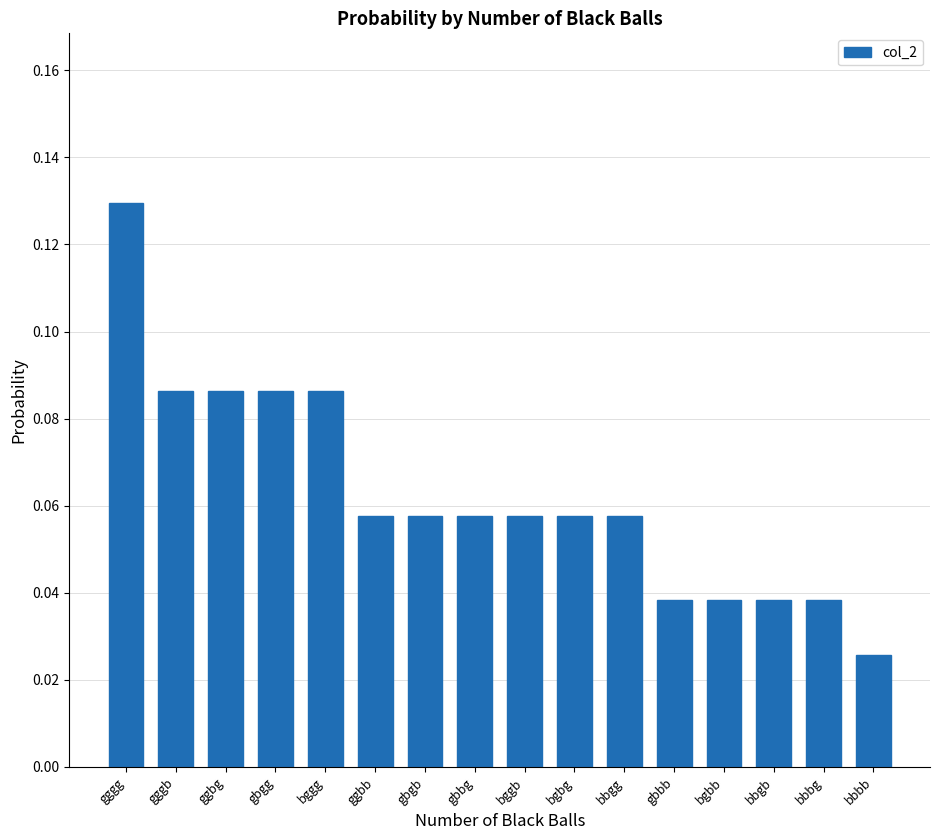

Which category has the lowest value across all series?

bbbb